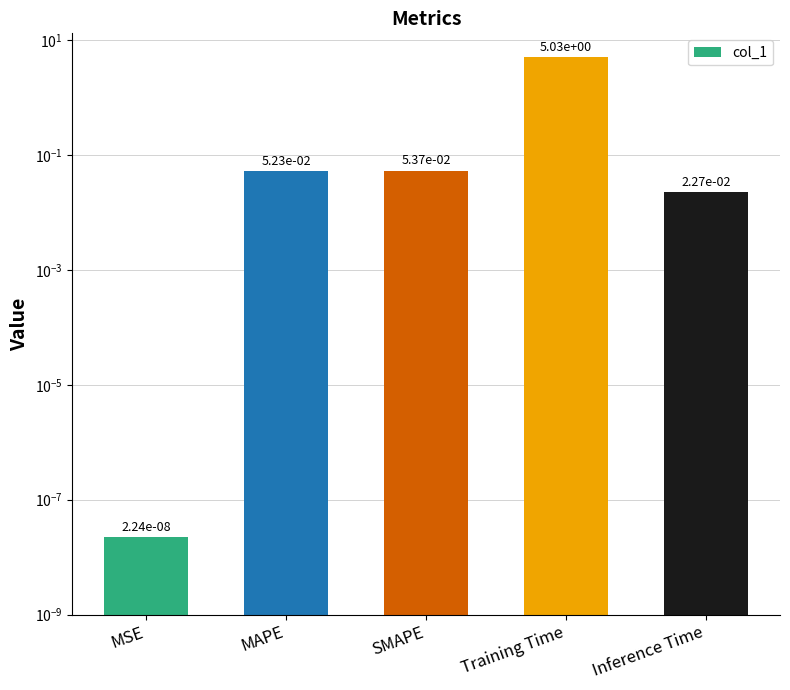

Reading left to right, list all the values displayed in this chart.

MSE=0.0	MAPE=0.1	SMAPE=0.1	Training Time=5.0	Inference Time=0.0